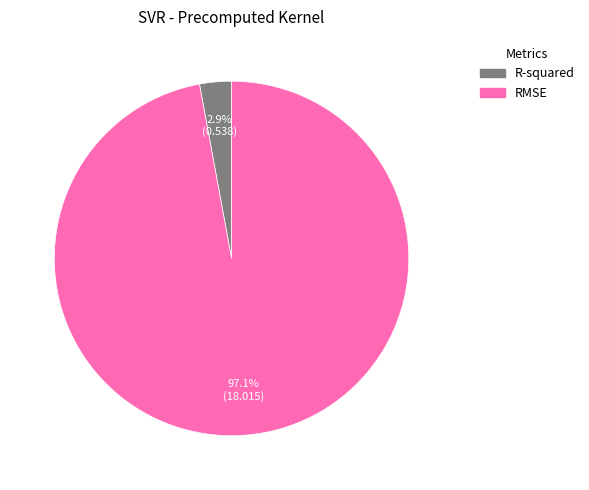

Count the number of slices in the pie.

2